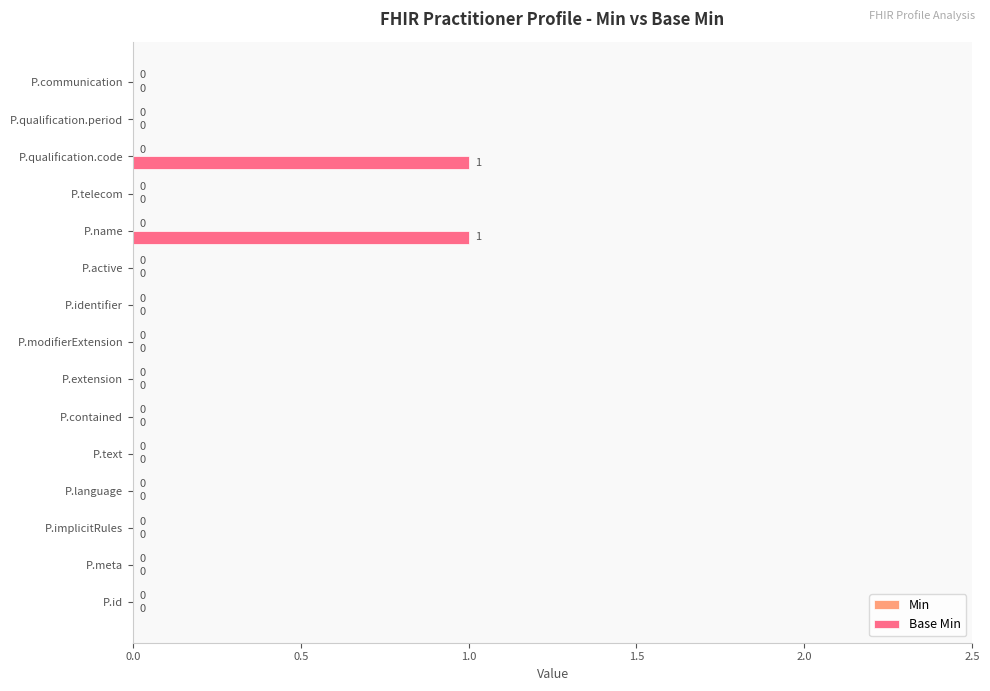

Is it true that the value at P.text is 0?

True